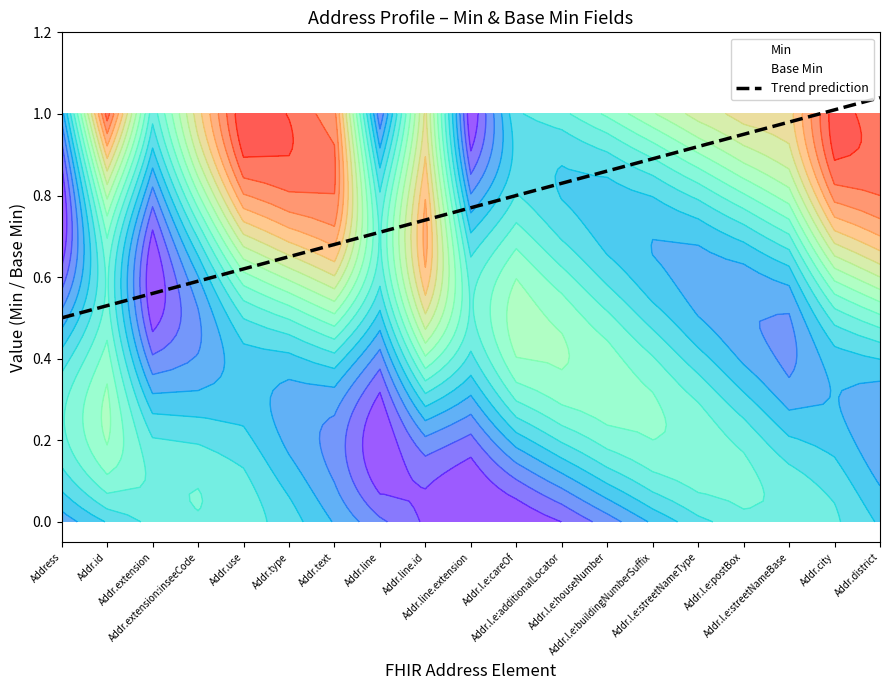

What is the approximate value at Addr.use?

0.6